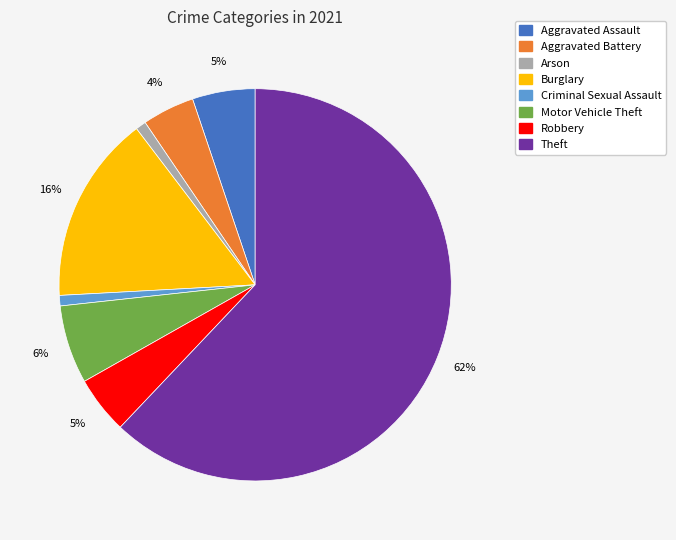

Which category has the biggest portion of the pie?

Theft